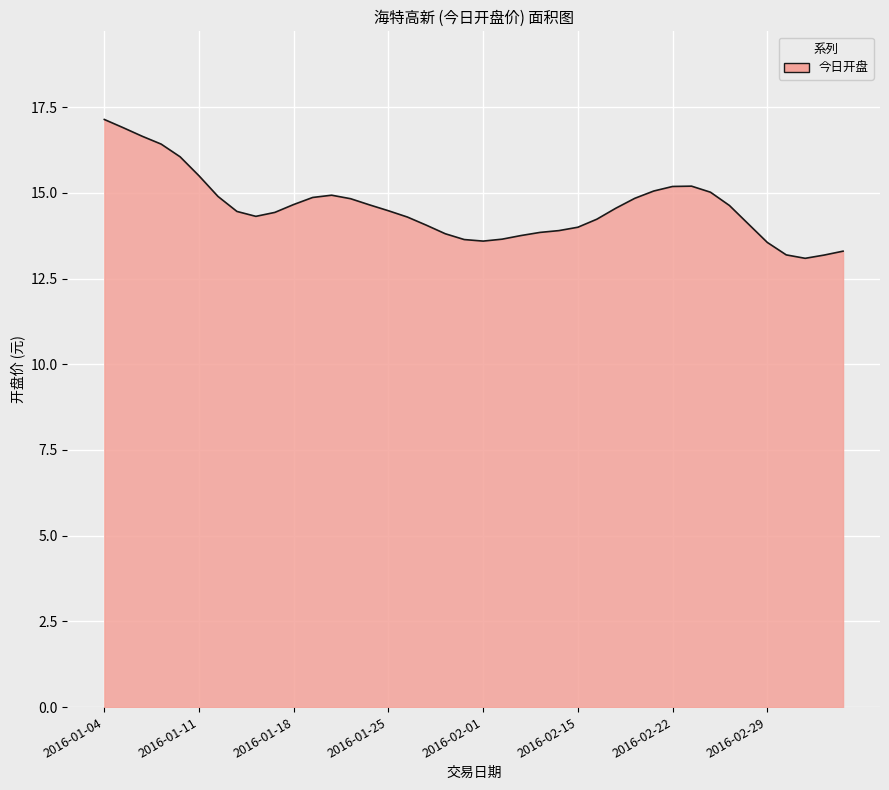

What is the smallest value displayed?

13.1